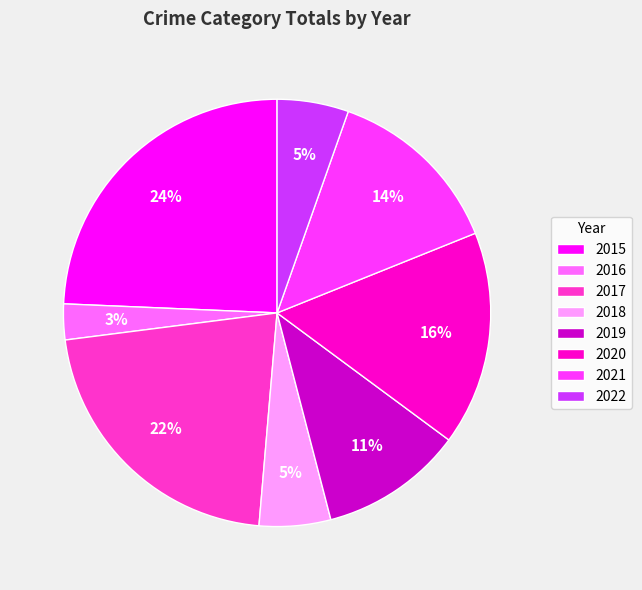

To the nearest percent, what is the average slice percentage?

12%